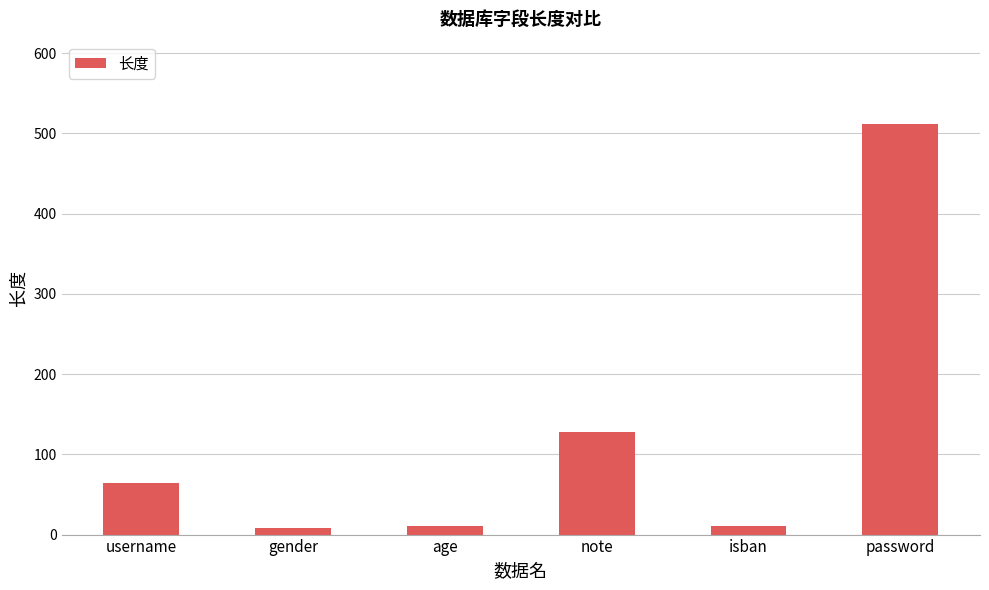

What is the maximum value shown in the chart?

512